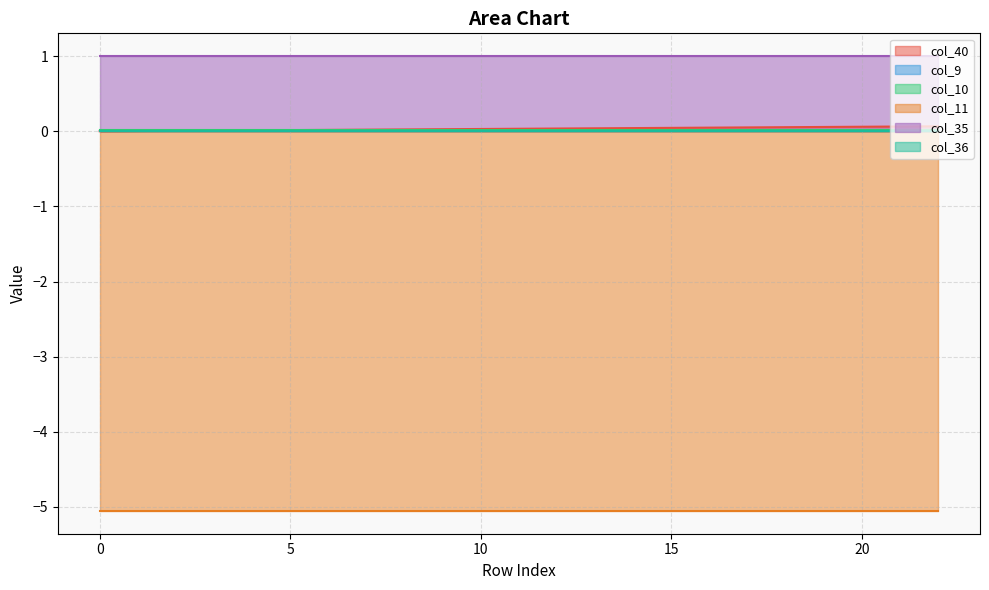

What is the value of the col_35 point at the 19th from the left?

1.0